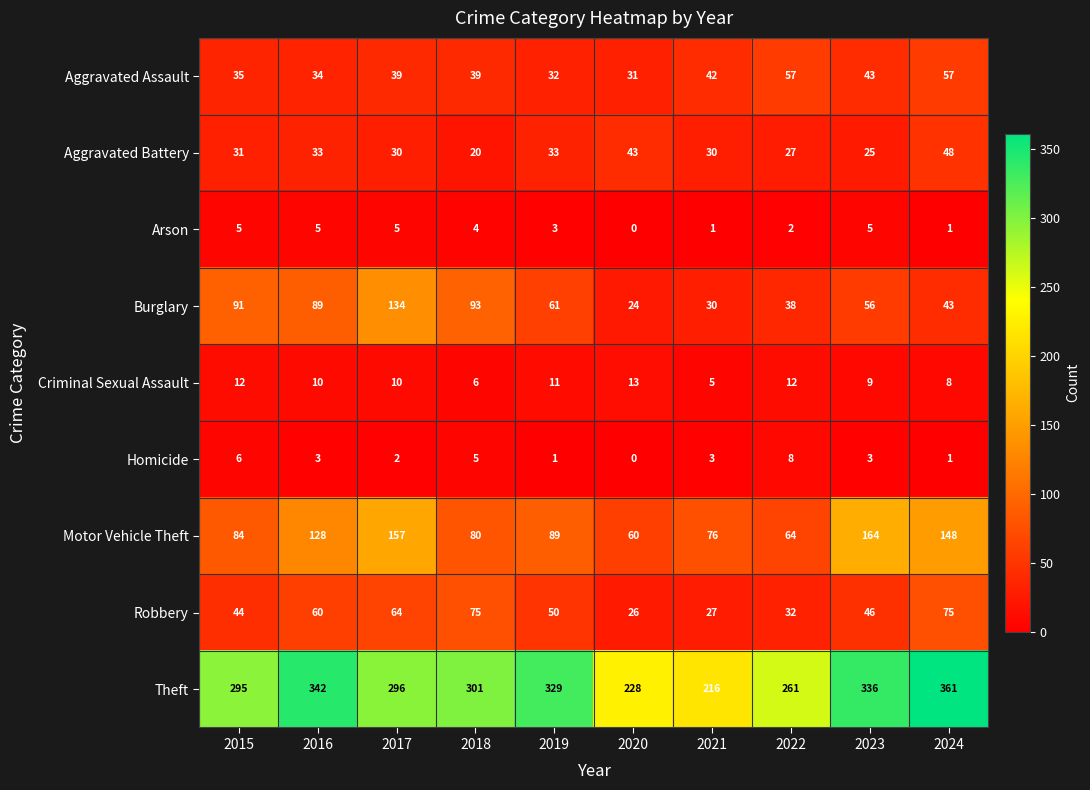

What is the spread (max minus min) of values at 2024?

360